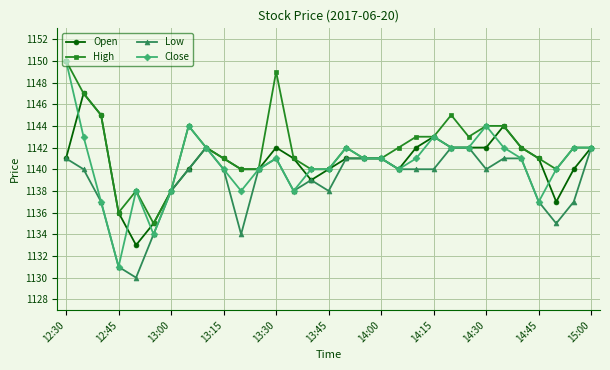

How many lines are shown in the chart?

4